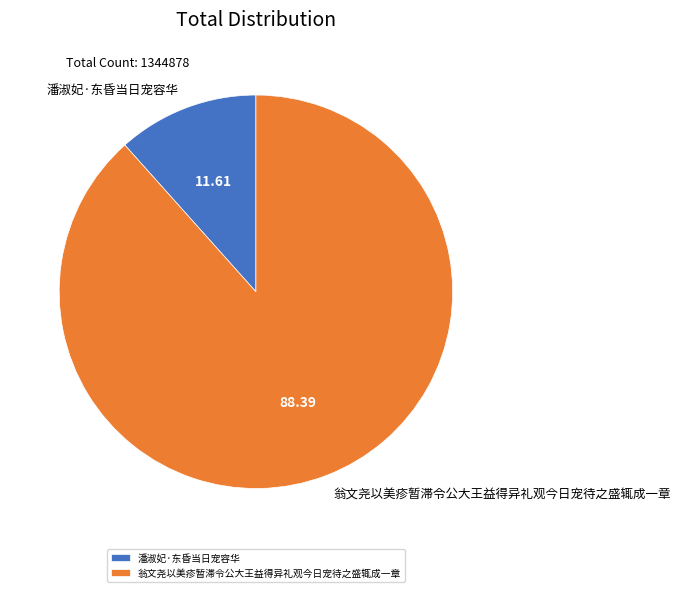

The 潘淑妃·东昏当日宠容华 slice represents 5% of the pie. True or false?

False